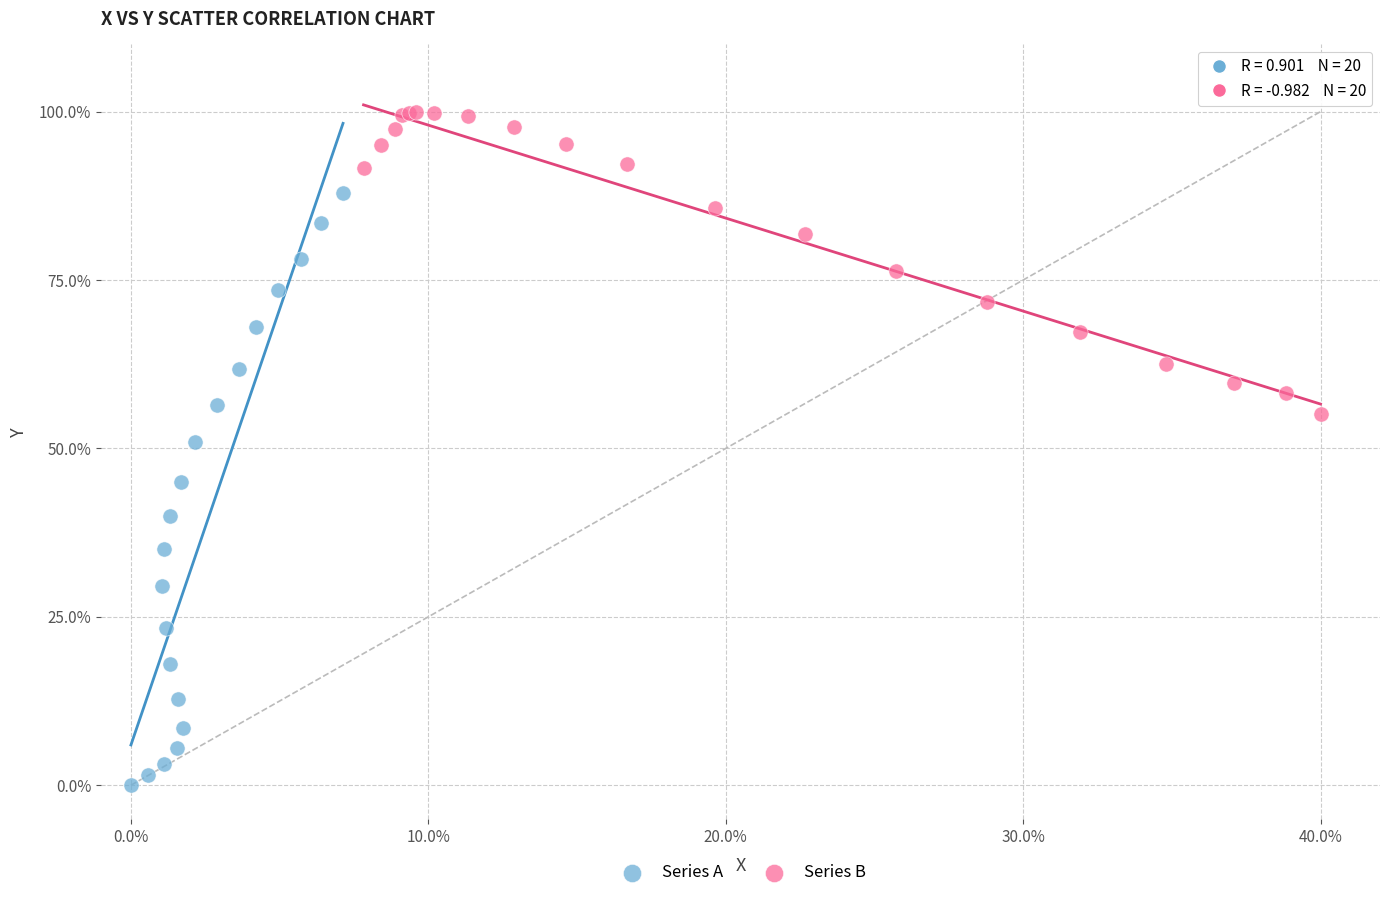

What are all the series names shown in the legend?

Series A, Series B